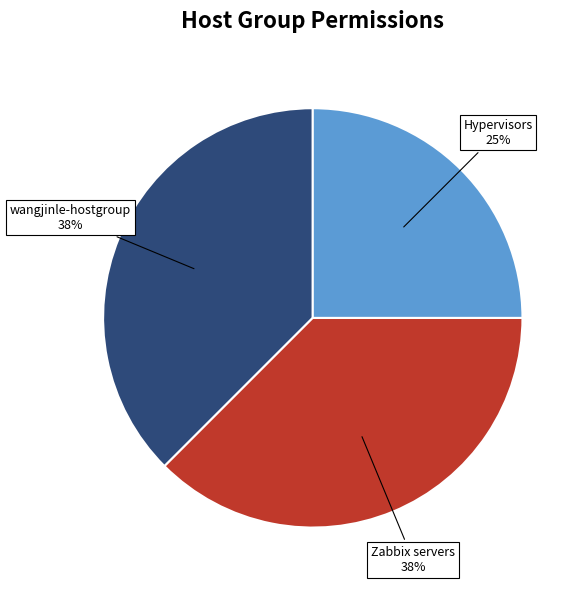

Does any single category account for the majority?

No